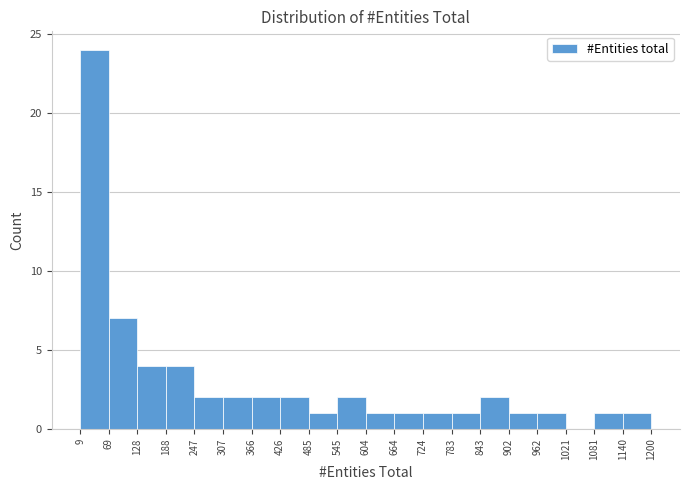

Reading left to right, transcribe this chart: for each bar, give the range it covers on the x-axis and its height. The values are not printed on the chart, so give them approximately, as read against the axis.

9 to 69: 24
69 to 128: 7
128 to 188: 4
188 to 247: 4
247 to 307: 2
307 to 366: 2
366 to 426: 2
426 to 485: 2
485 to 545: 1
545 to 604: 2
604 to 664: 1
664 to 724: 1
724 to 783: 1
783 to 843: 1
843 to 902: 2
902 to 962: 1
962 to 1021: 1
1021 to 1081: 0
1081 to 1140: 1
1140 to 1200: 1